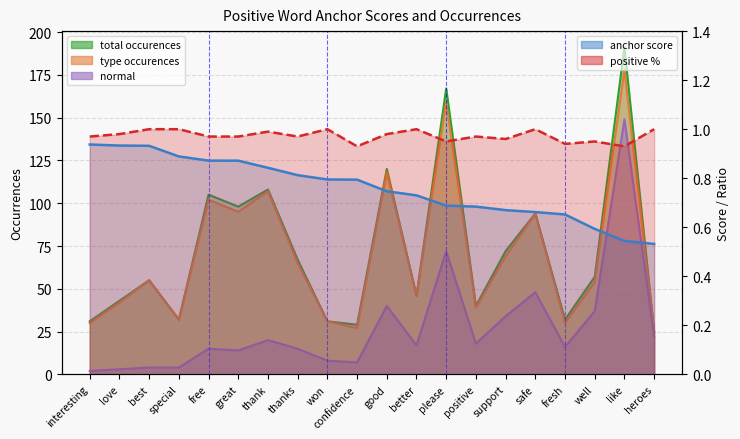

What is the label of the 11th point from the left?

good